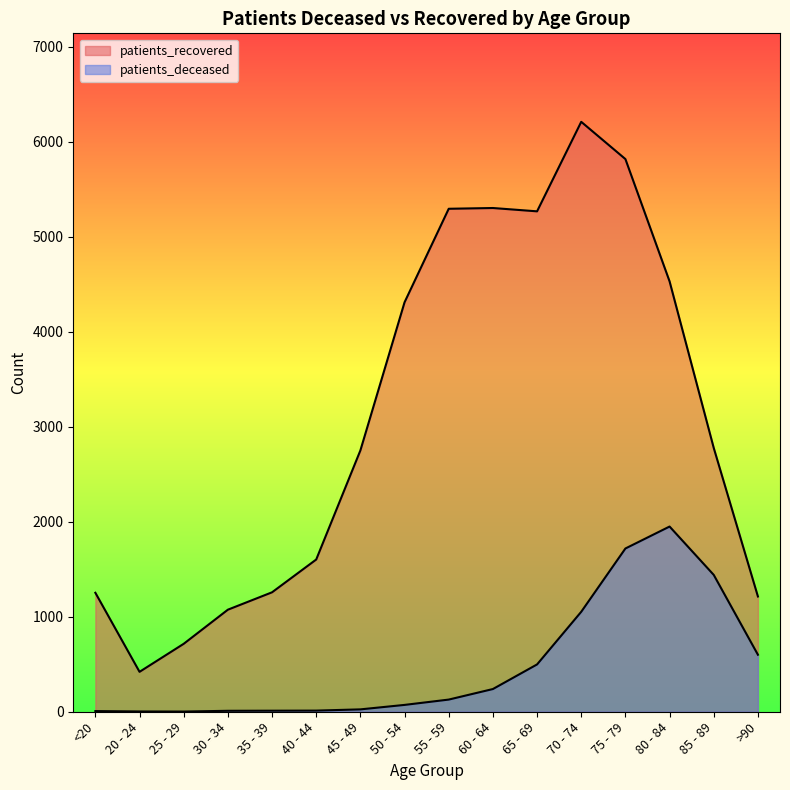

At <20, list the series in order from smallest to largest.

patients_deceased, patients_recovered